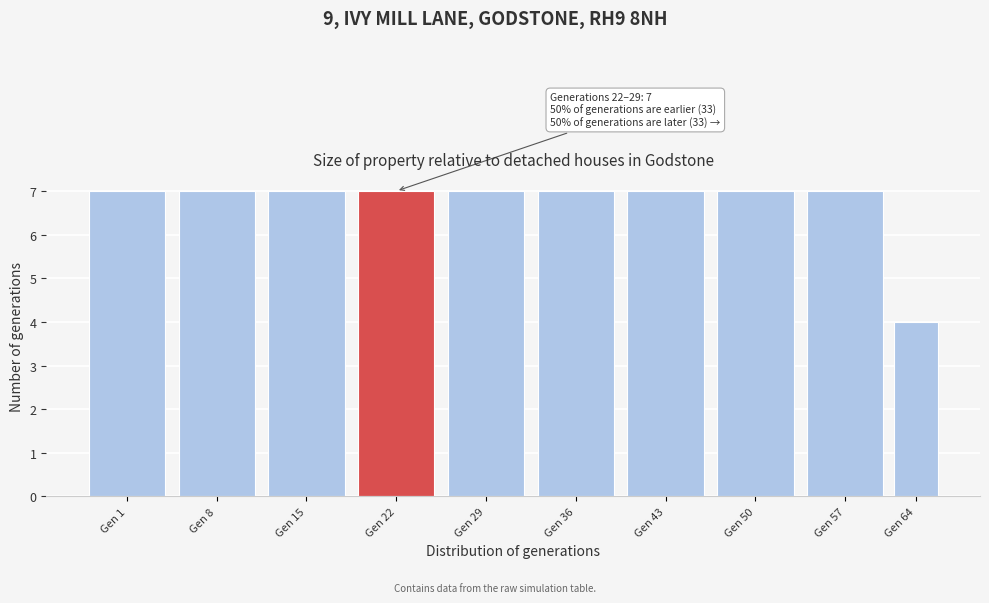

Reading right to left, transcribe all the data shown in this chart.

4	7	7	7	7	7	7	7	7	7